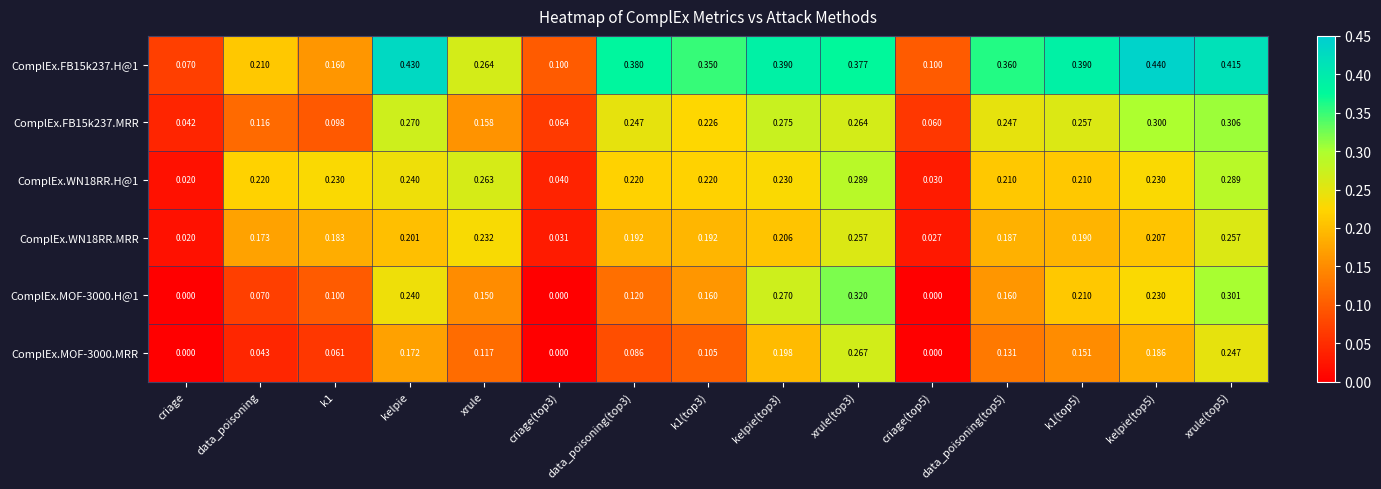

Count the number of categories in the chart.

15